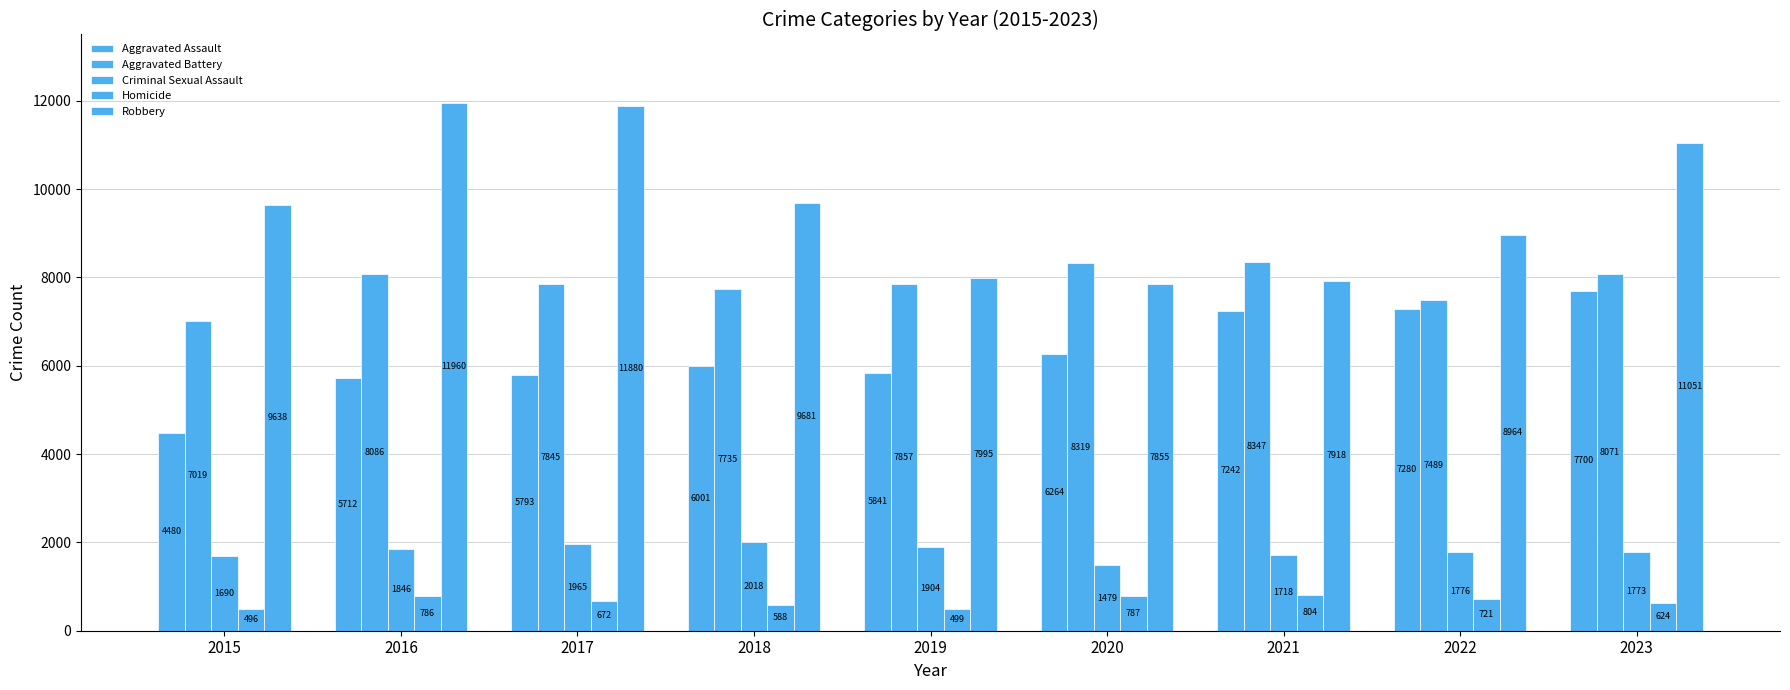

Which series has the largest range (max minus min)?

Robbery